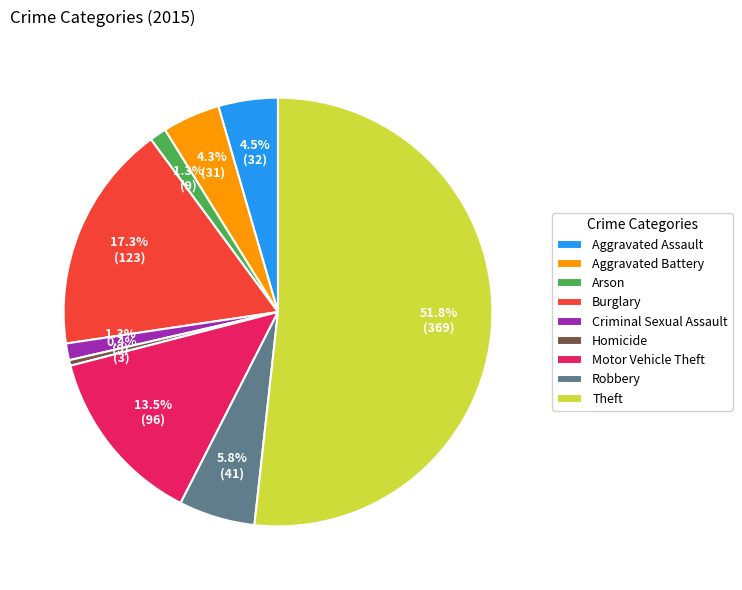

To the nearest percent, what is the combined percentage of Motor Vehicle Theft and Homicide?

14%